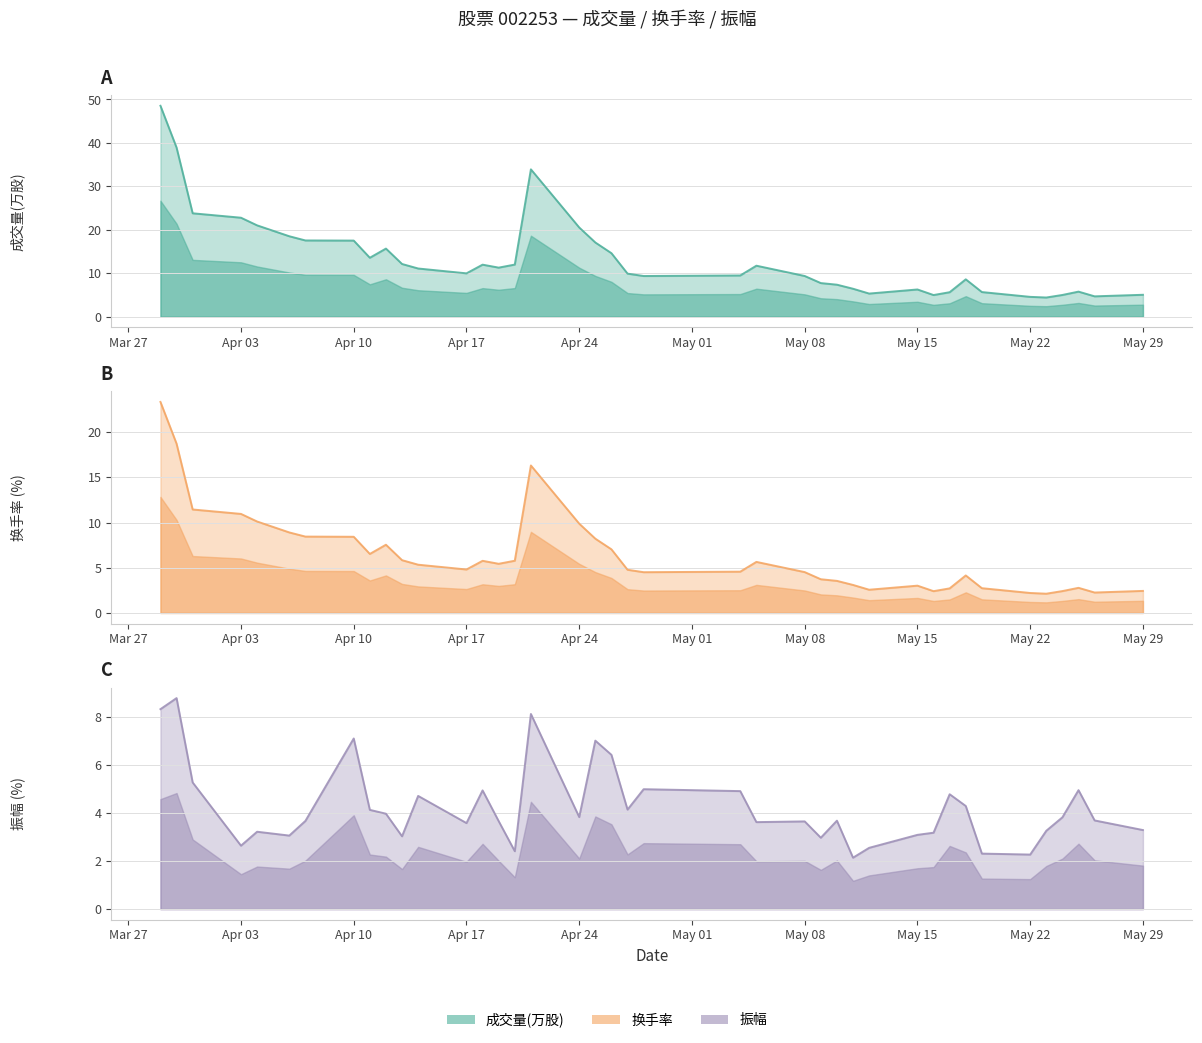

Where is 换手率 nearest to the value 12?

2023-03-31